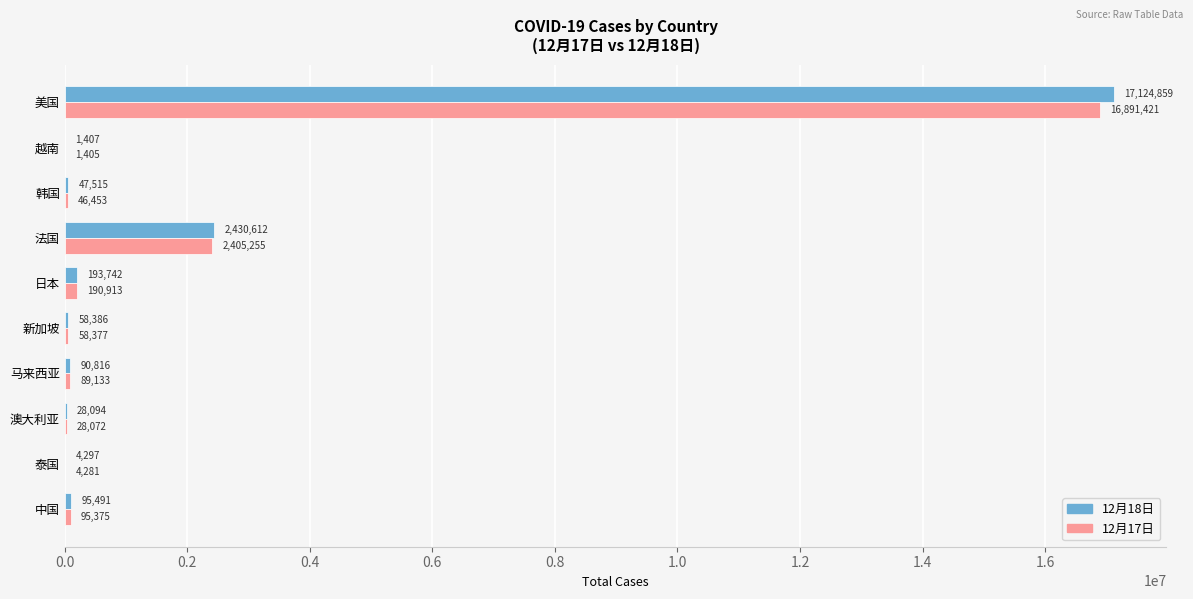

The value of 12月17日 at 美国 is 16891421. True or false?

True